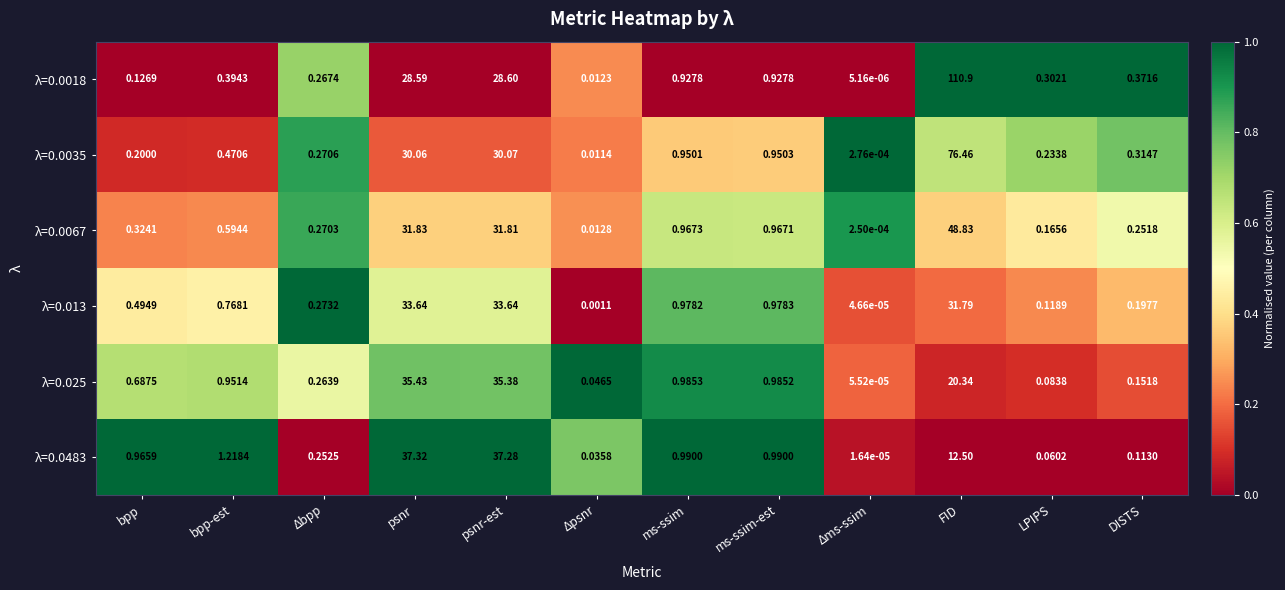

Which series has the largest total across all categories?

λ=0.0018